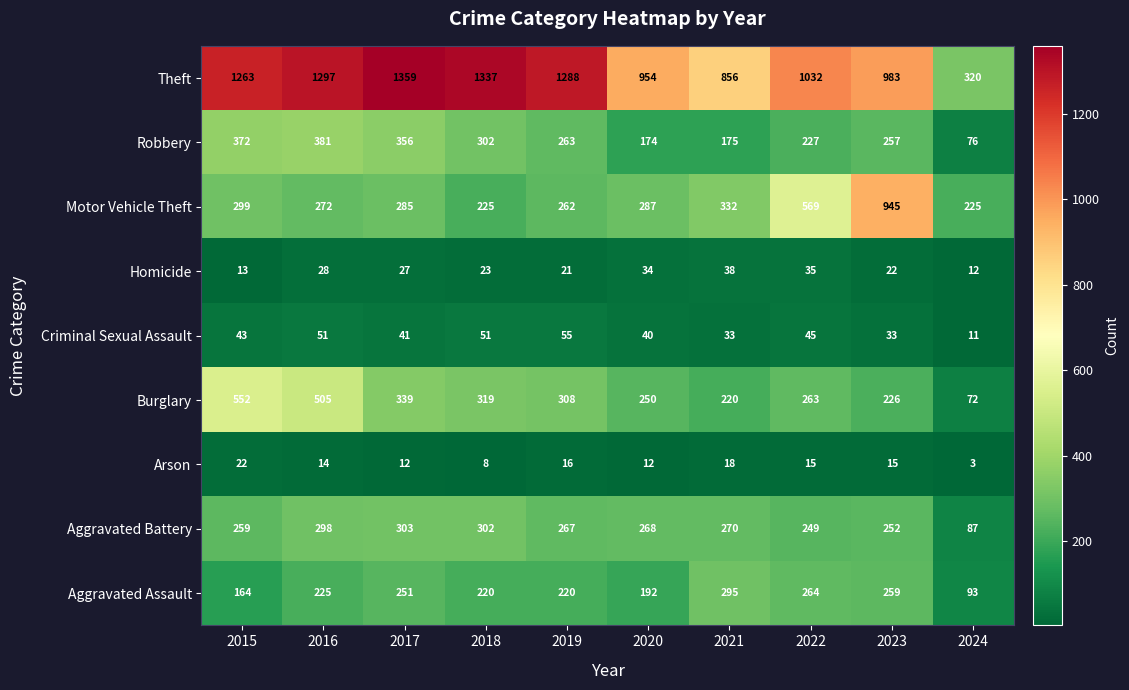

List the series in order of their peak value, highest first.

Theft, Motor Vehicle Theft, Burglary, Robbery, Aggravated Battery, Aggravated Assault, Criminal Sexual Assault, Homicide, Arson